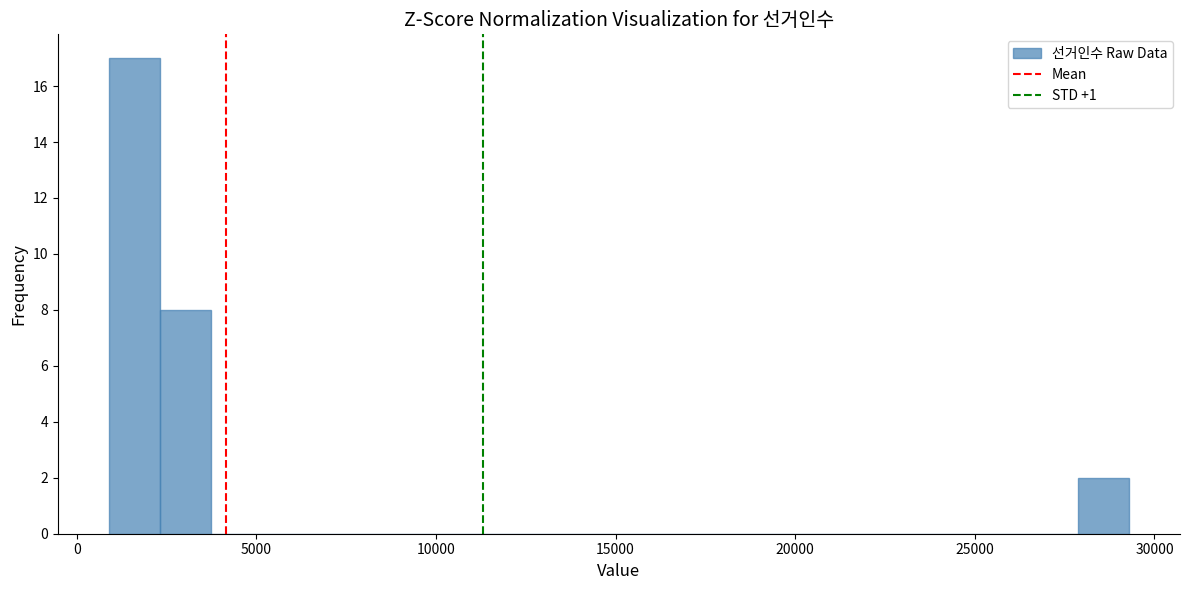

Around what value on the x-axis is the tallest bar? Give the approximate position of its centre, as read against the axis.

1500